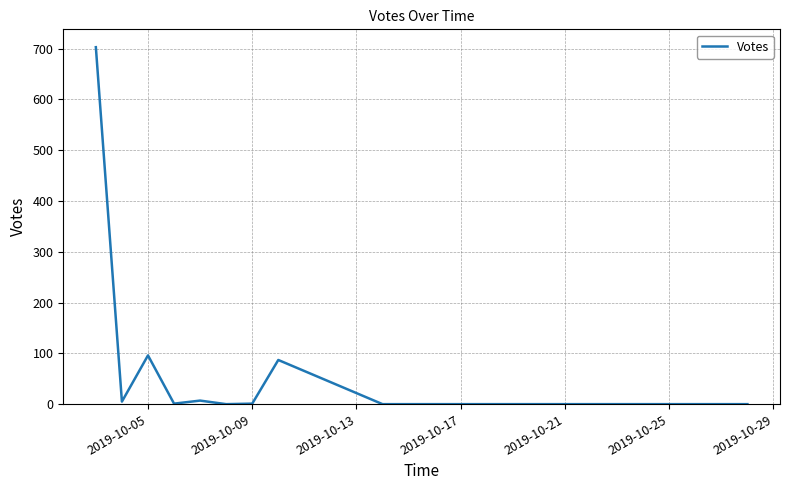

What is the maximum value shown in the chart?

703